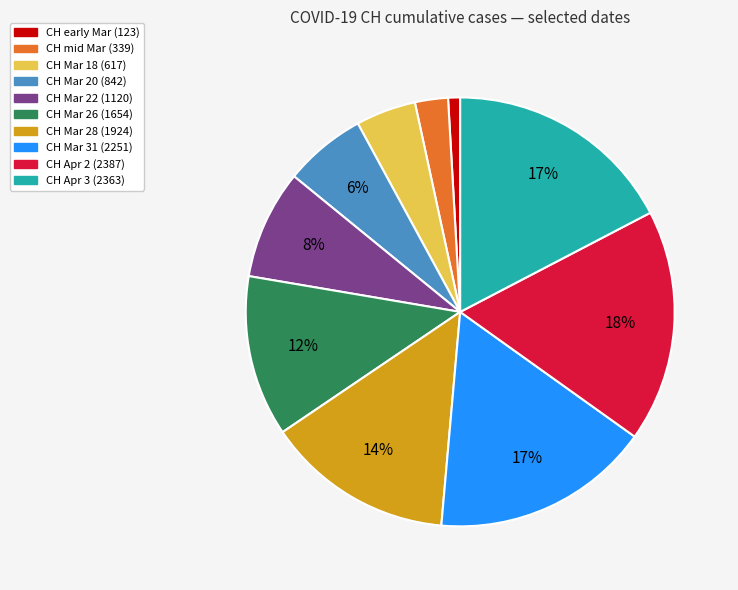

How many segments does this pie chart have?

10